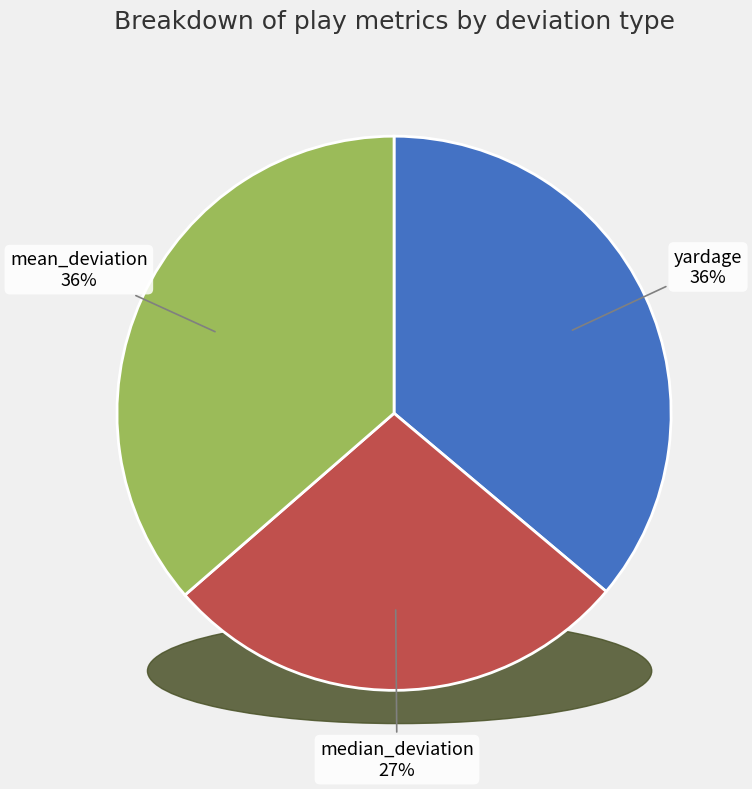

Is median_deviation the majority of the pie?

No